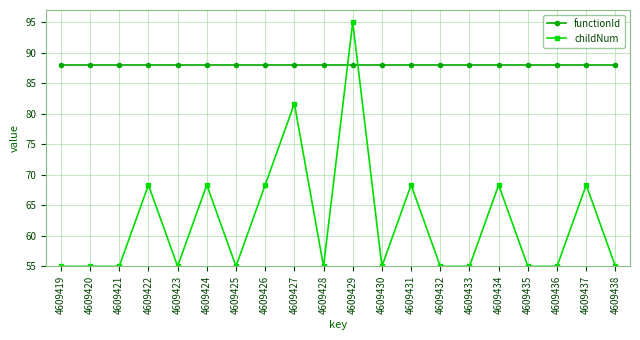

Is it true that childNum equals 98.8 at 4609422?

False